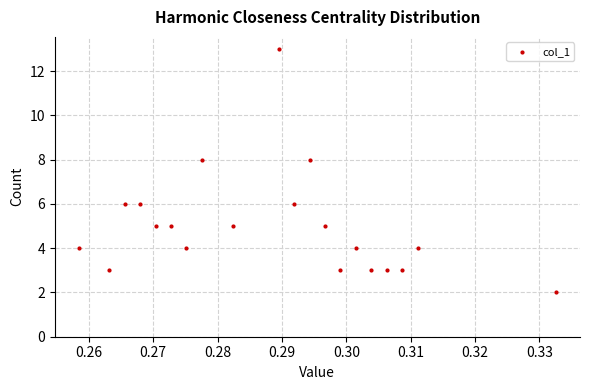

What is the range of Y values (max minus min)?

11